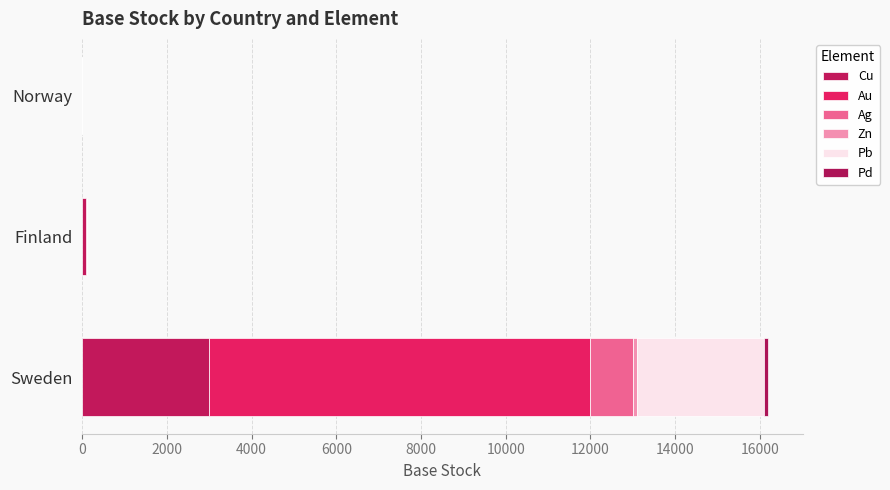

How many distinct data groups are displayed?

6